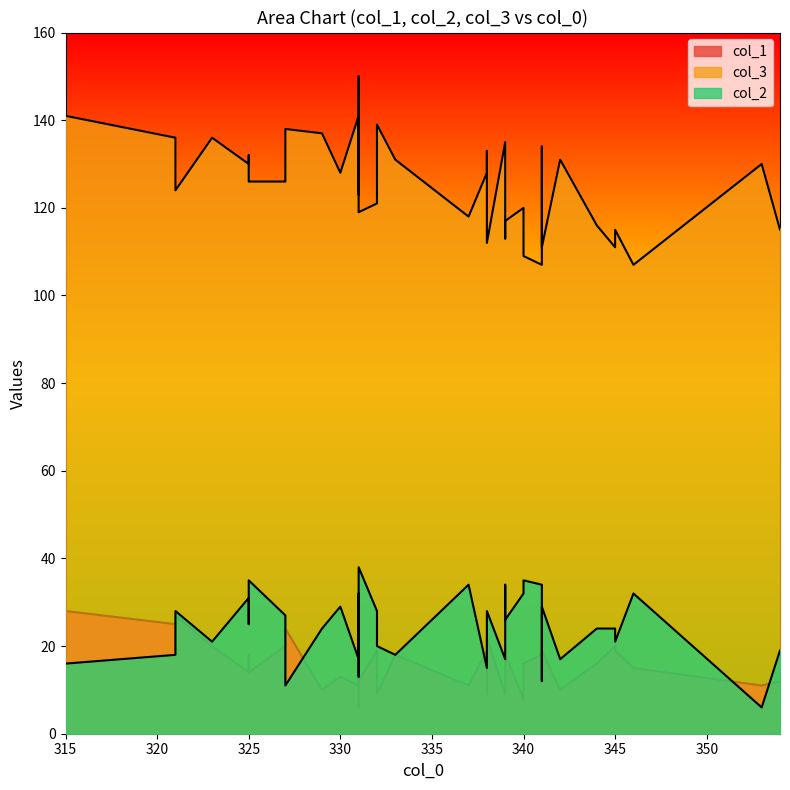

What is the difference between the col_1 values at 327 and 331?

14